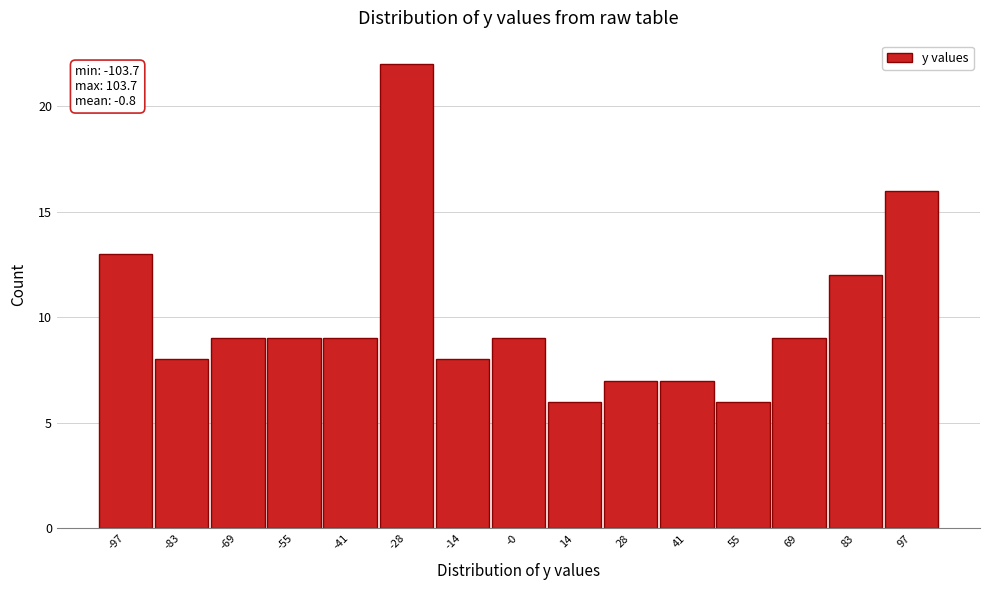

Which range on the x-axis has the tallest bar?

-34 to -20